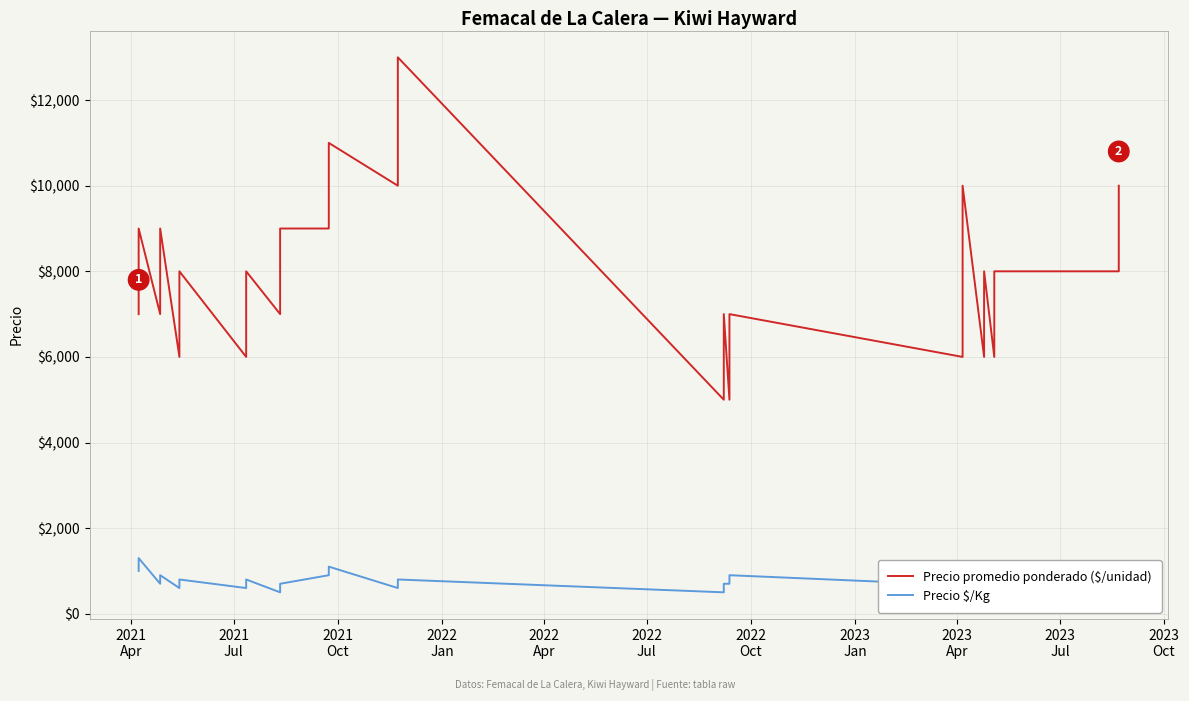

Where is Precio promedio ponderado ($/unidad) nearest to the value 9000?

2021
Oct